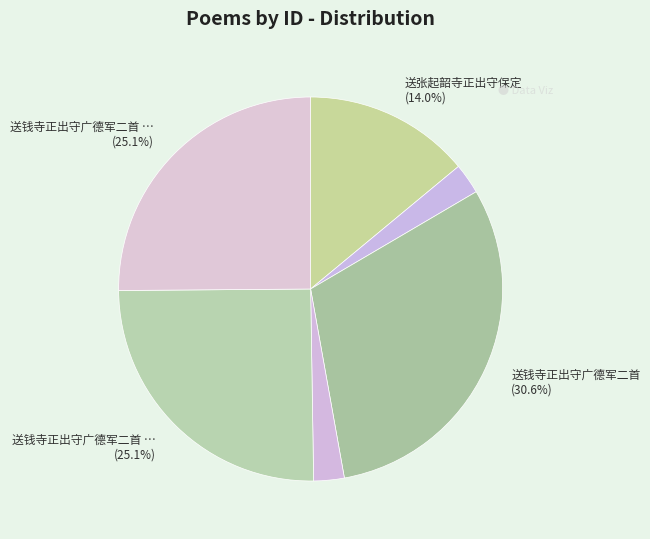

How many segments does this pie chart have?

6